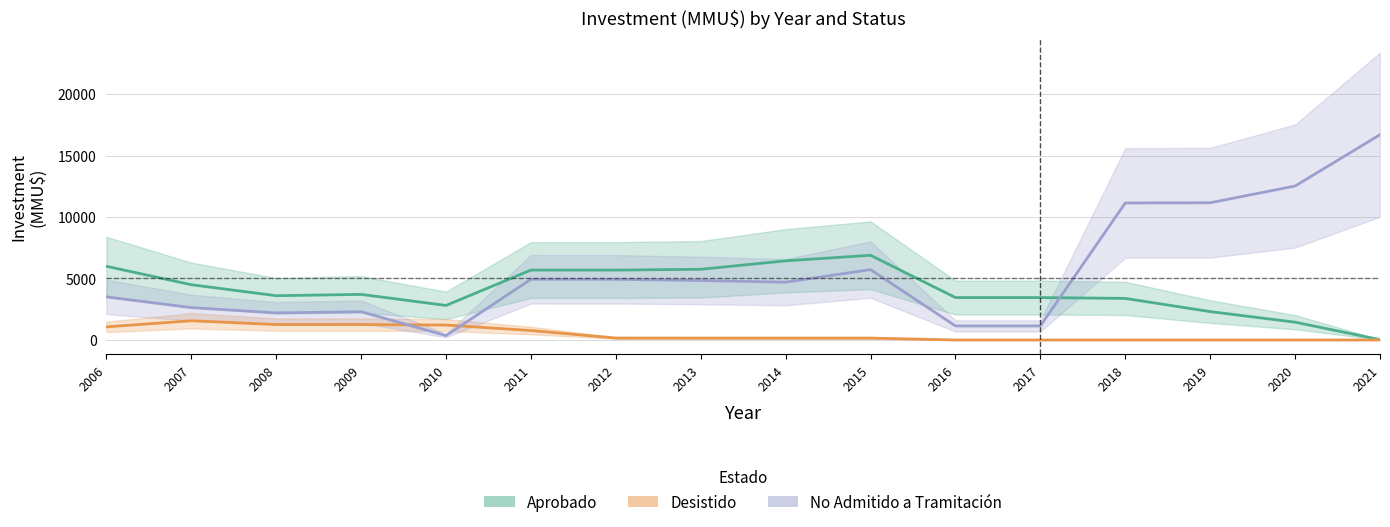

Where does the No Admitido series first go above 4836?

2011